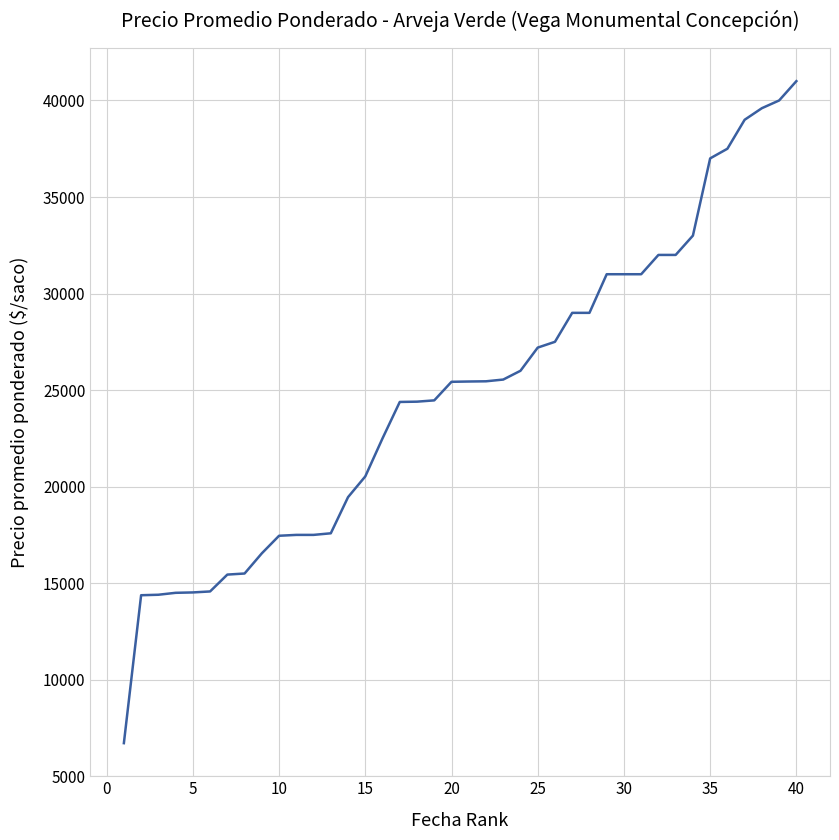

What is the smallest value displayed?

6714